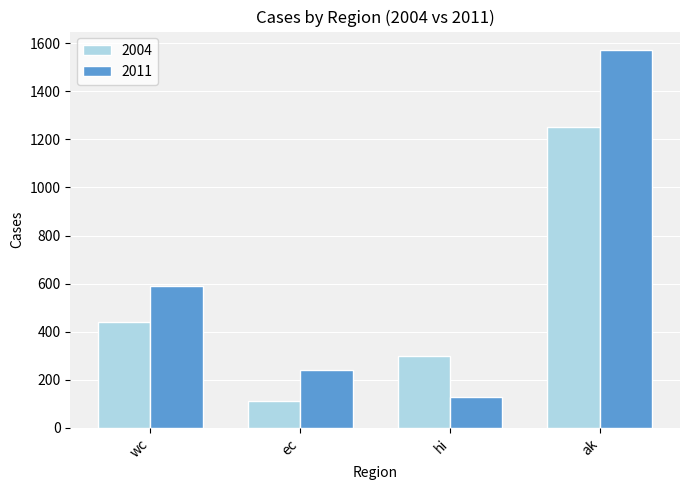

The 2011 series shows 125 at wc. True or false?

False